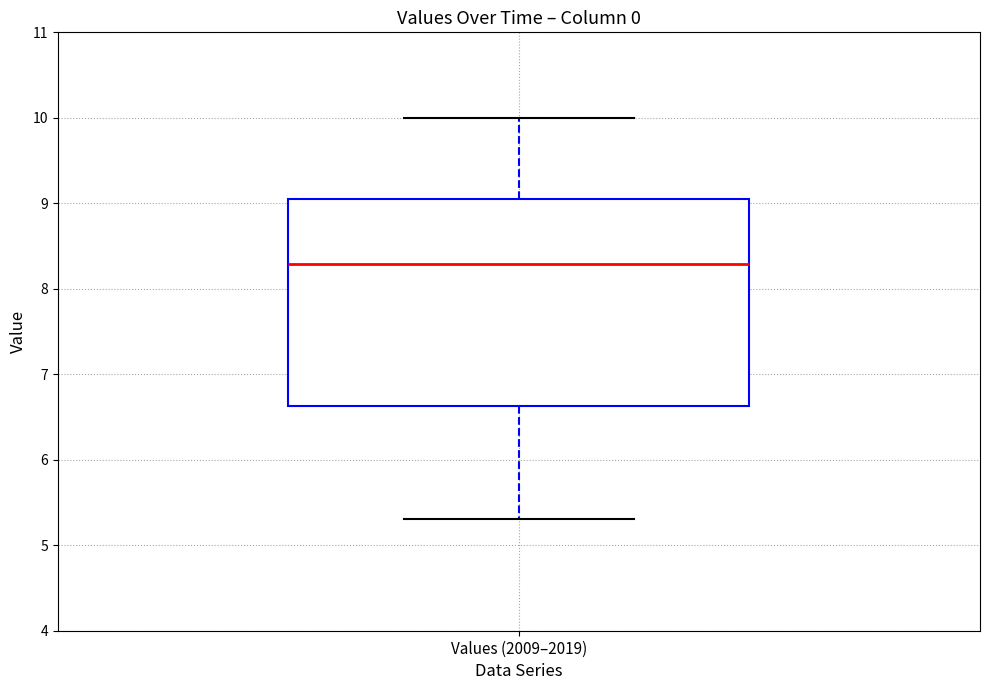

Read this box plot against the y-axis: the position of the median line, the range covered by the box, and the ends of both whiskers. The values are not printed on the chart, so give them approximately, as read against the axis.

median 8.3, box 6.6 to 9.1, whiskers 5.3 to 10.0